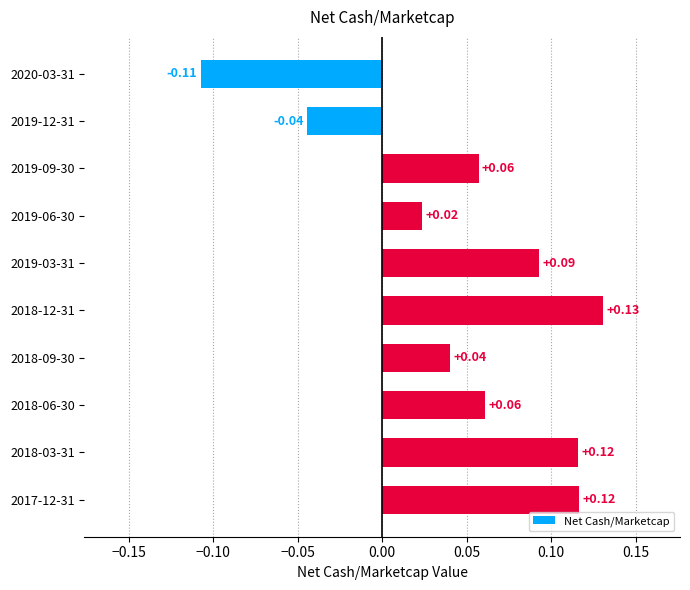

What is the sum of all values?

0.5